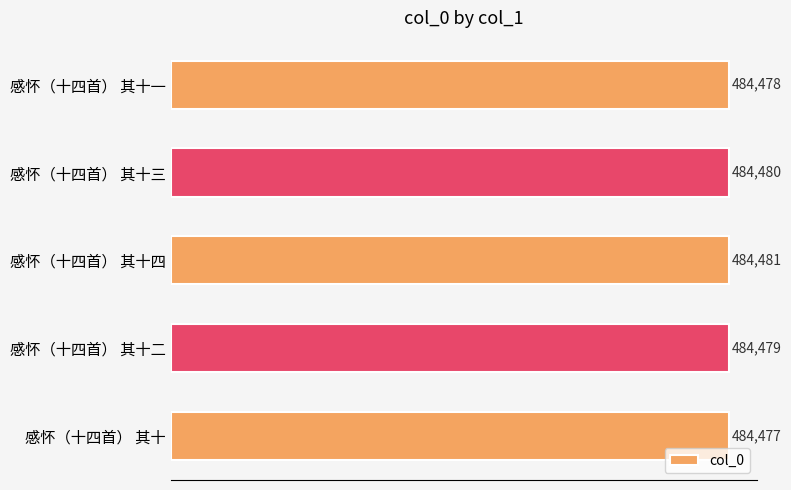

What is the difference between the values at 感怀（十四首） 其十 and 感怀（十四首） 其十三?

3